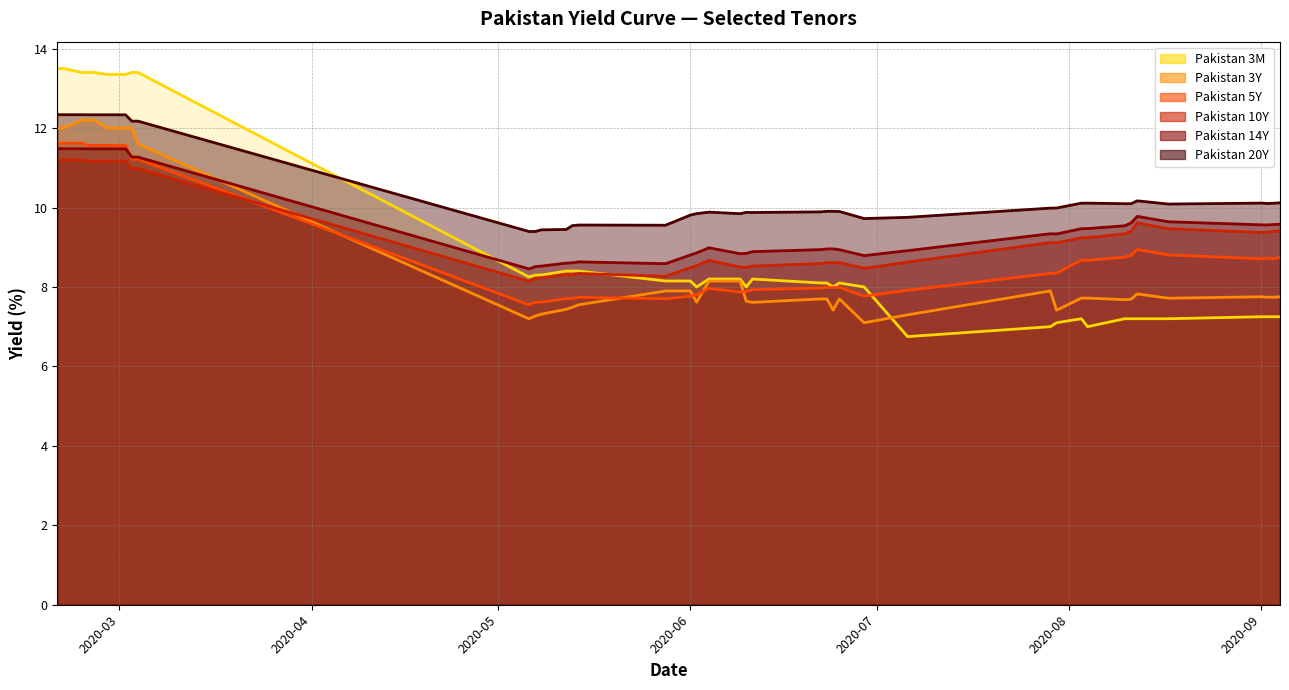

Is it true that Pakistan 14Y equals 11.5 at 2020-02-20?

True